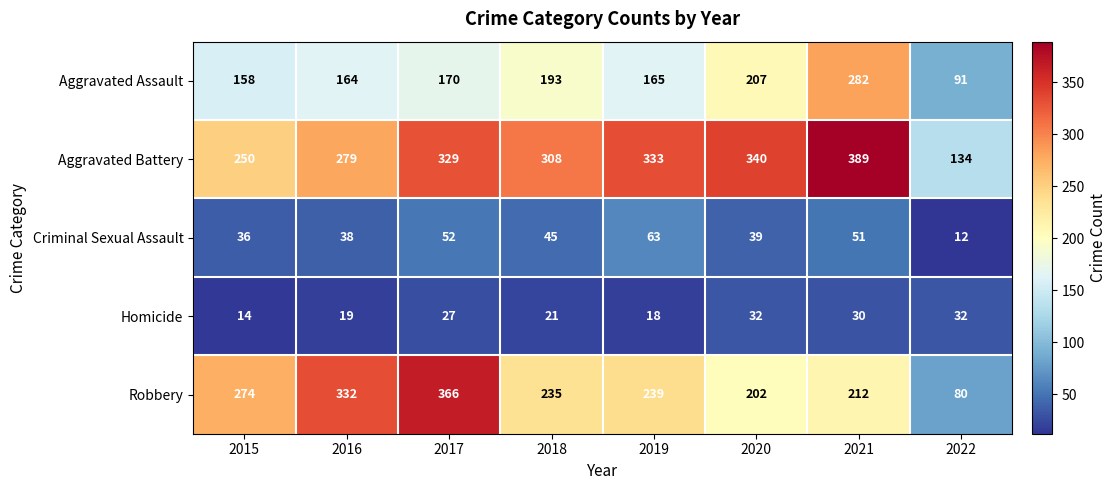

What is the average value of the Criminal Sexual Assault series?

42